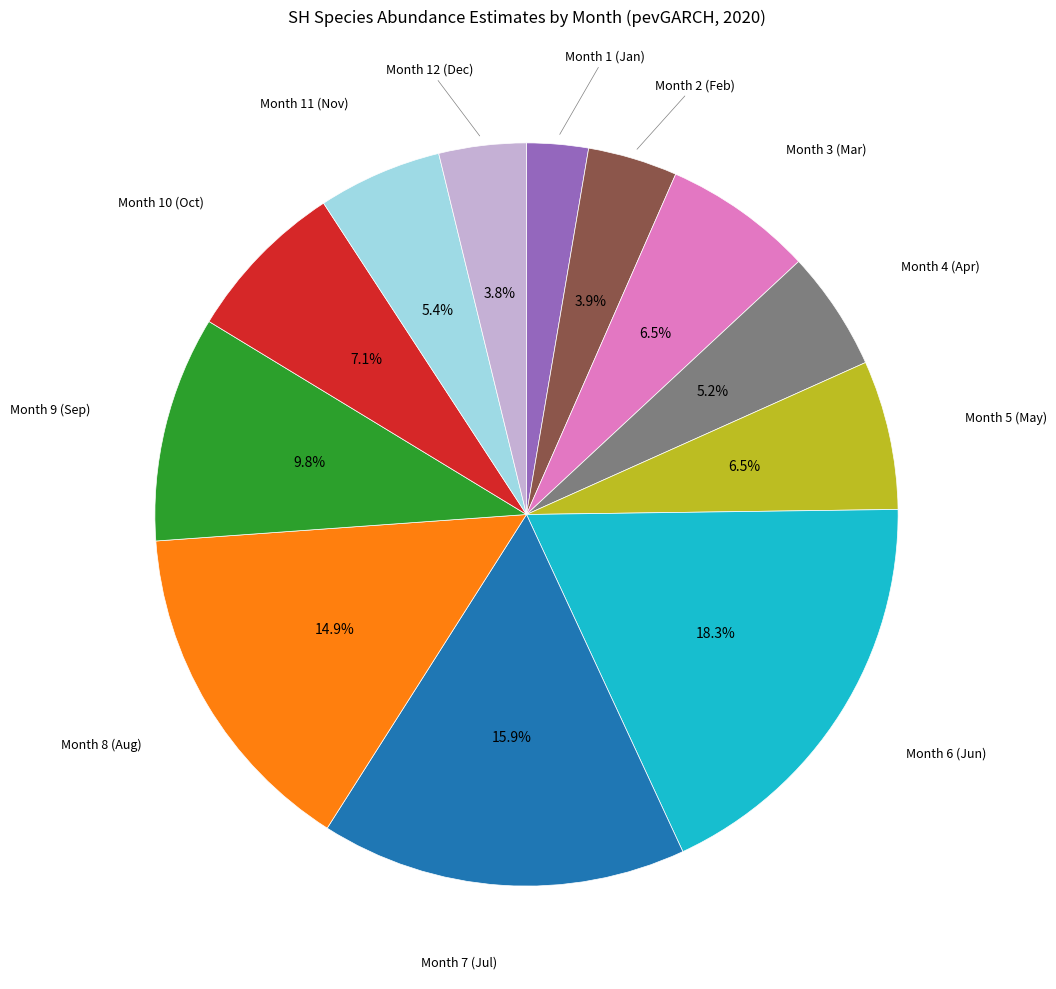

Does any single category account for the majority?

No